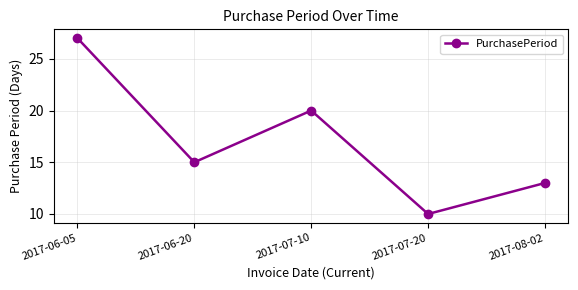

What is the maximum value shown in the chart?

27